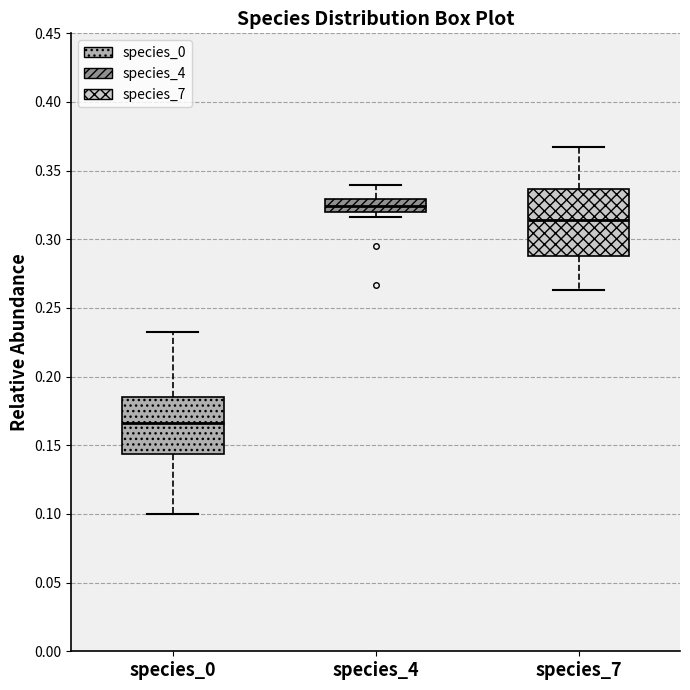

Comparing the boxes themselves (not the whiskers), which one is the tallest?

species_7